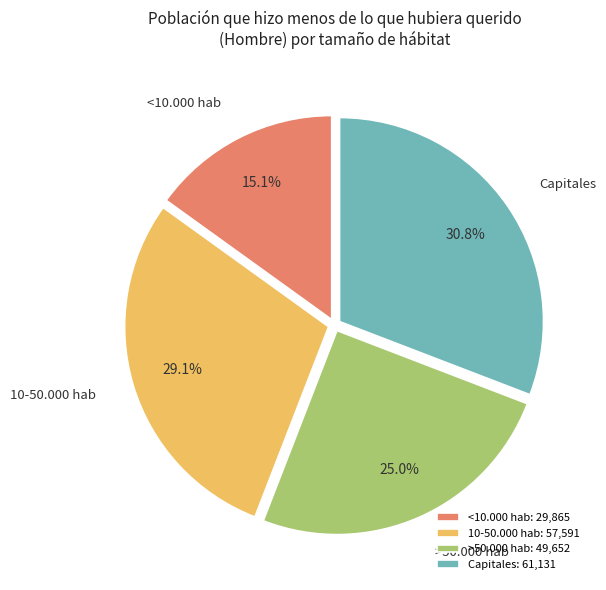

Does Capitales account for over 50% of the chart?

No